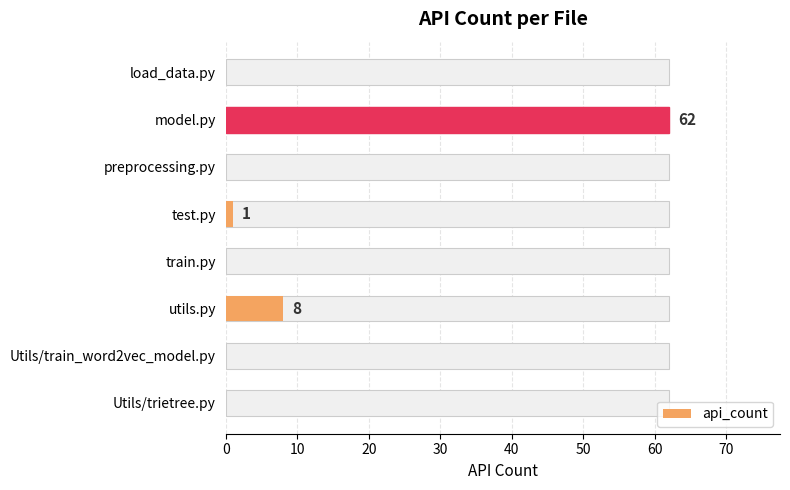

What is the difference between the second highest and minimum values?

8